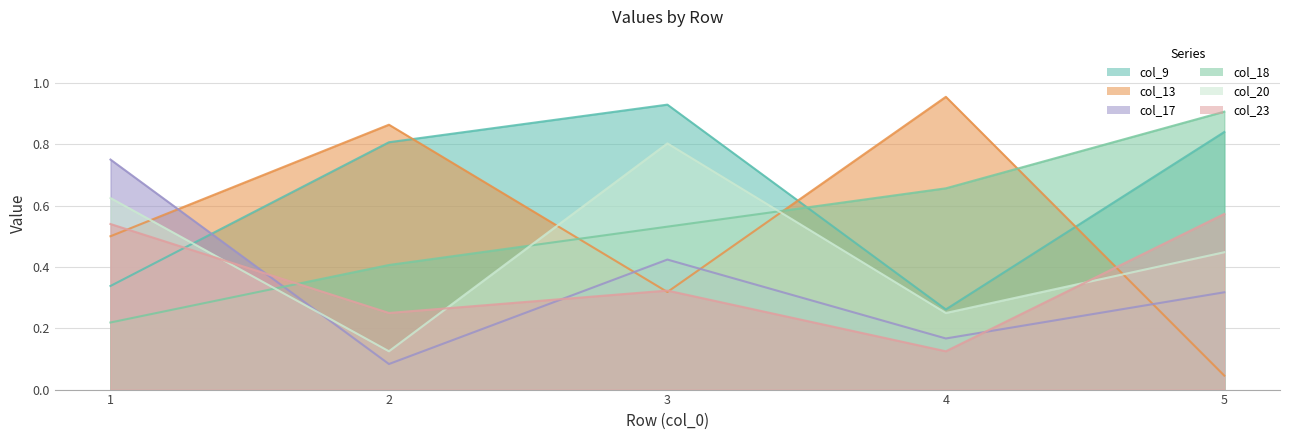

Reading left to right, list all the values displayed in this chart.

col_9: 0.3	0.8	0.9	0.3	0.8
col_13: 0.5	0.9	0.3	1.0	0.0
col_17: 0.7	0.1	0.4	0.2	0.3
col_18: 0.2	0.4	0.5	0.7	0.9
col_20: 0.6	0.1	0.8	0.2	0.4
col_23: 0.5	0.2	0.3	0.1	0.6